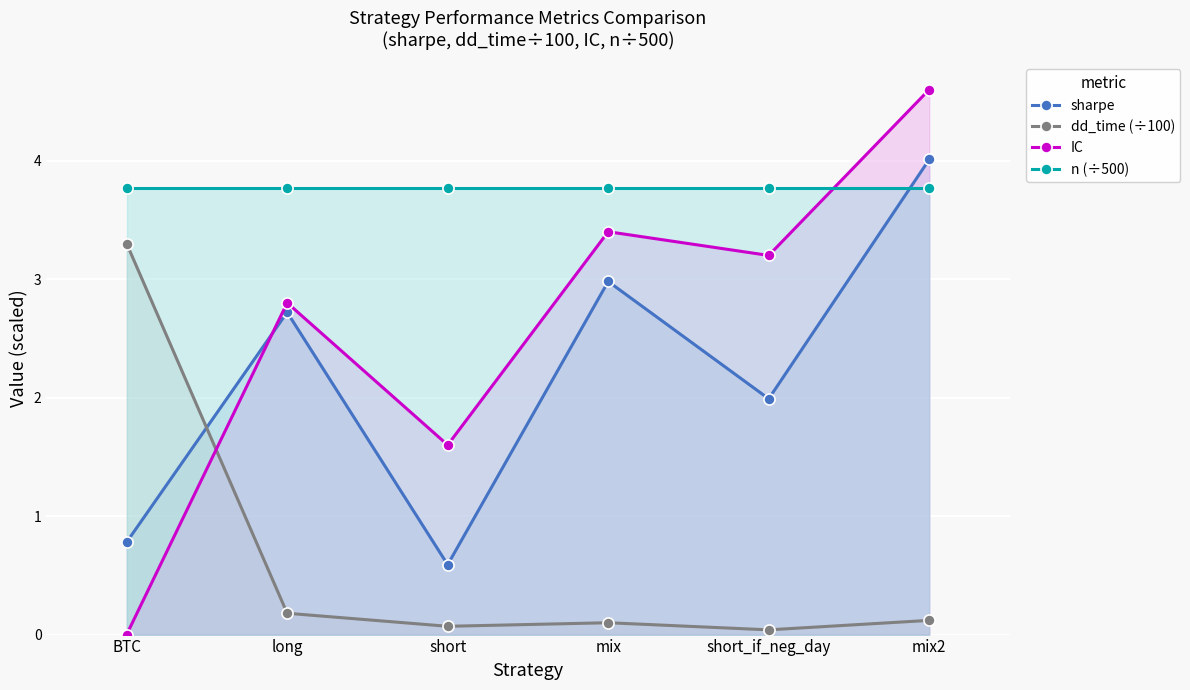

True or false: n (÷500) and sharpe cross at least once.

True